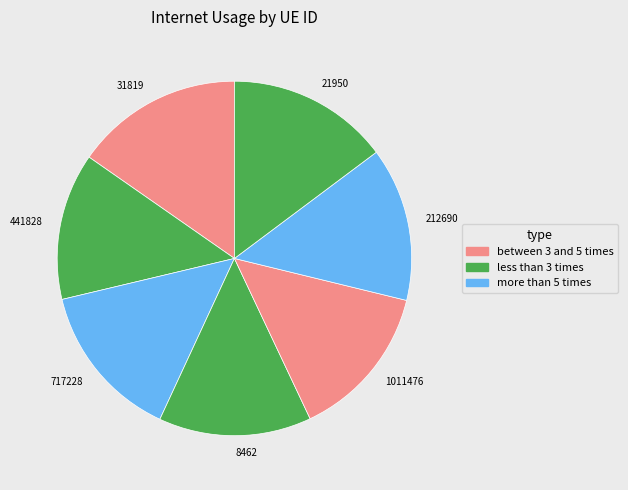

Count the number of slices in the pie.

7